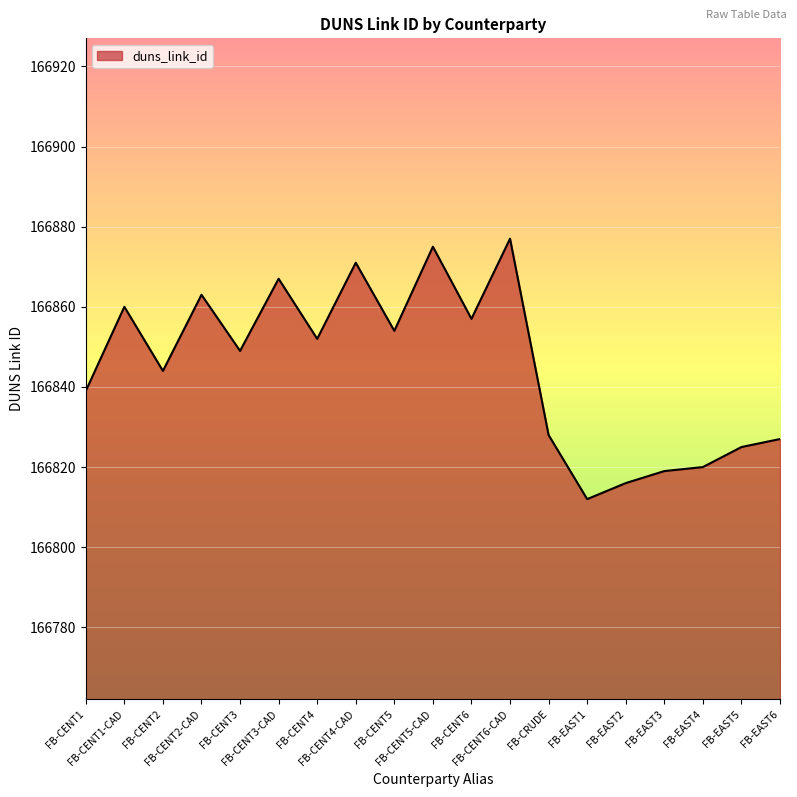

What is the greatest value displayed?

166877